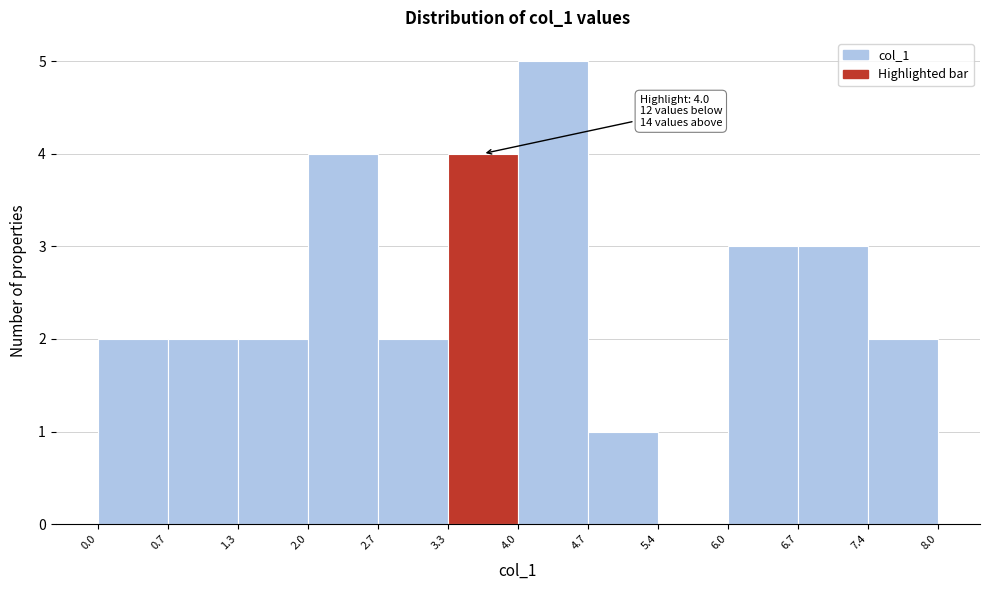

Over which range of the x-axis is the bar tallest?

4.0 to 4.7